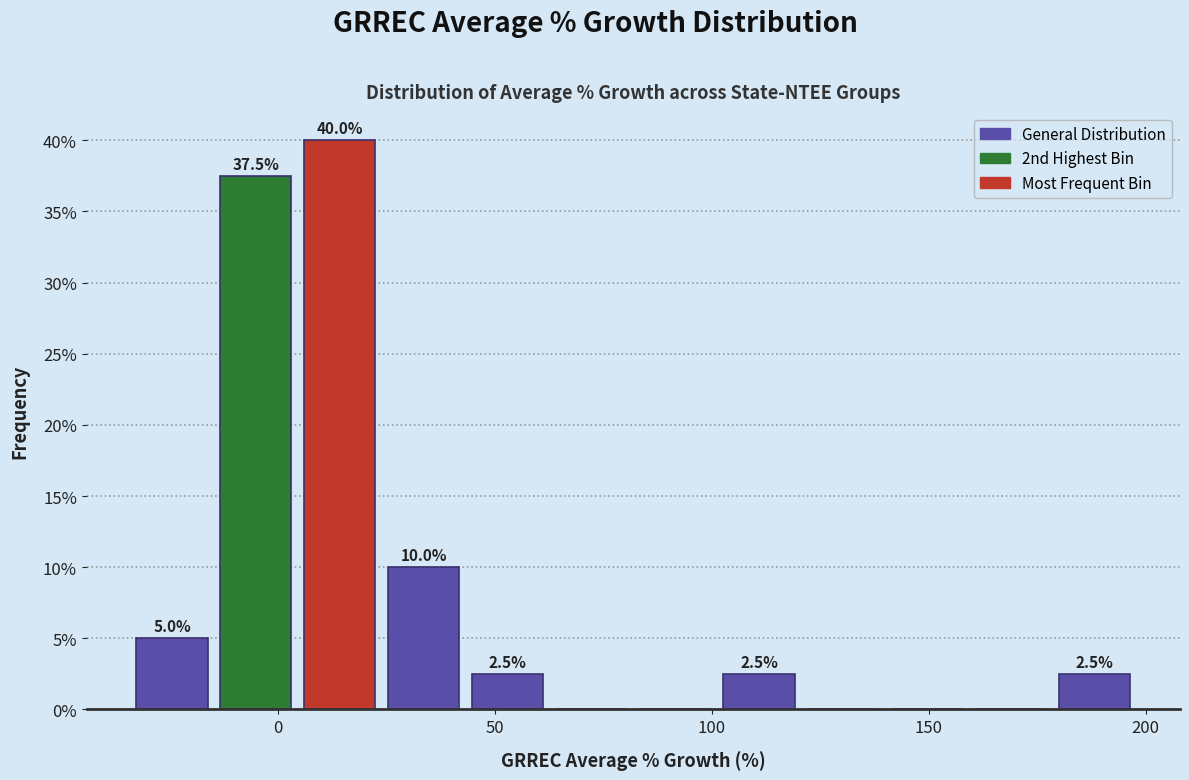

Read against the x-axis, roughly where is the centre of the tallest bar?

15